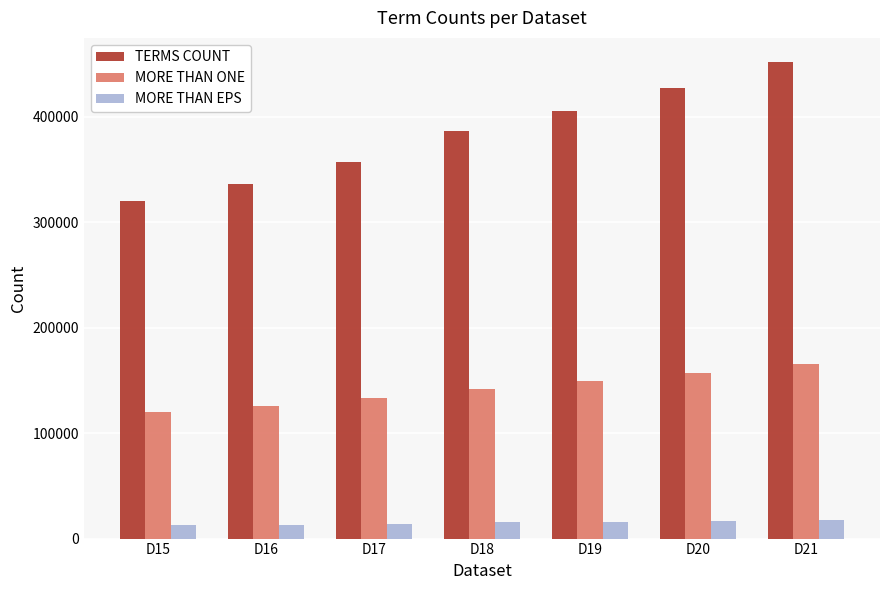

Rank the series by their average value, from lowest to highest.

MORE THAN EPS, MORE THAN ONE, TERMS COUNT